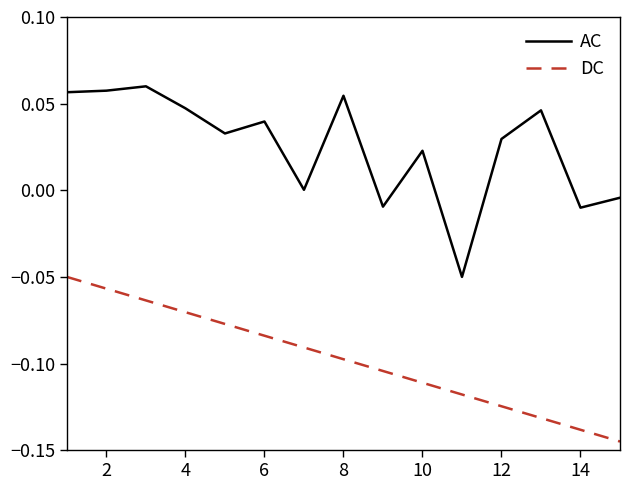

Which series has the widest spread of values?

AC